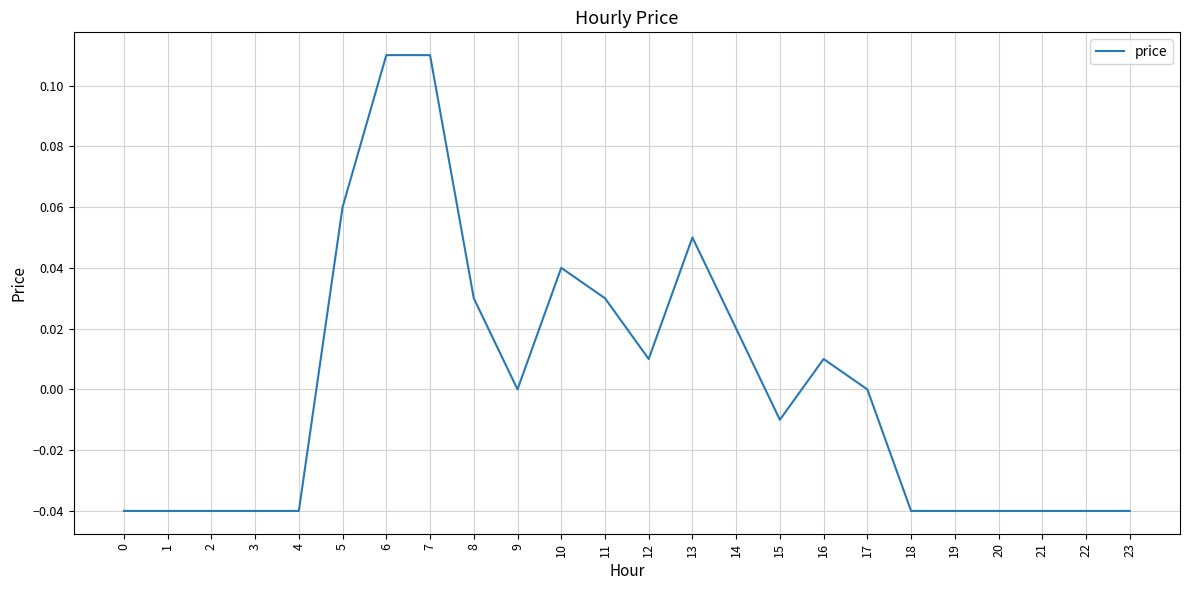

The value at 3 is -0.0. True or false?

True